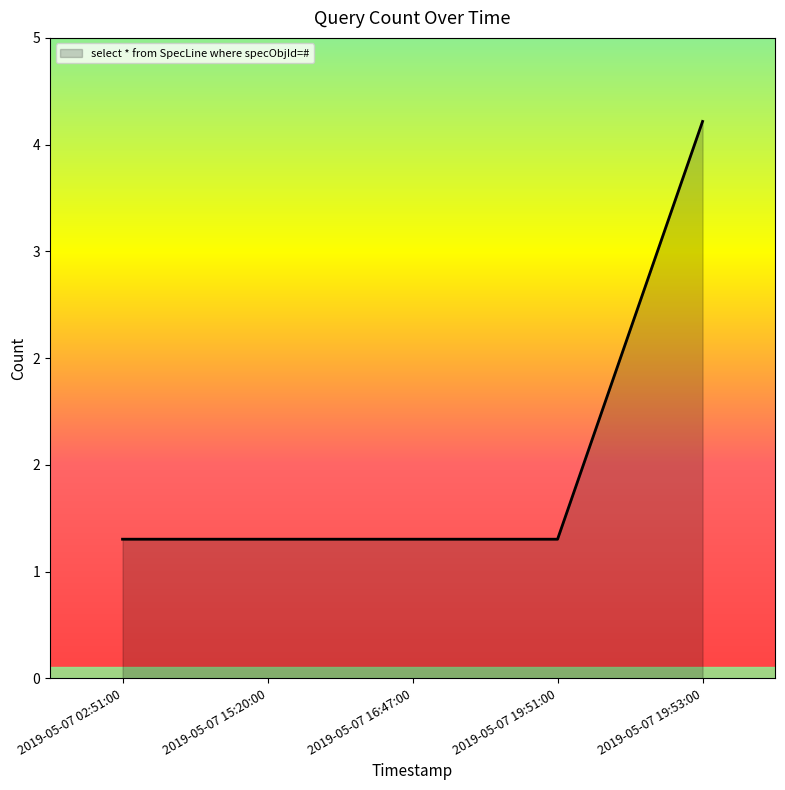

Rank the categories by value from highest to lowest.

2019-05-07 19:53:00, 2019-05-07 02:51:00, 2019-05-07 15:20:00, 2019-05-07 16:47:00, 2019-05-07 19:51:00